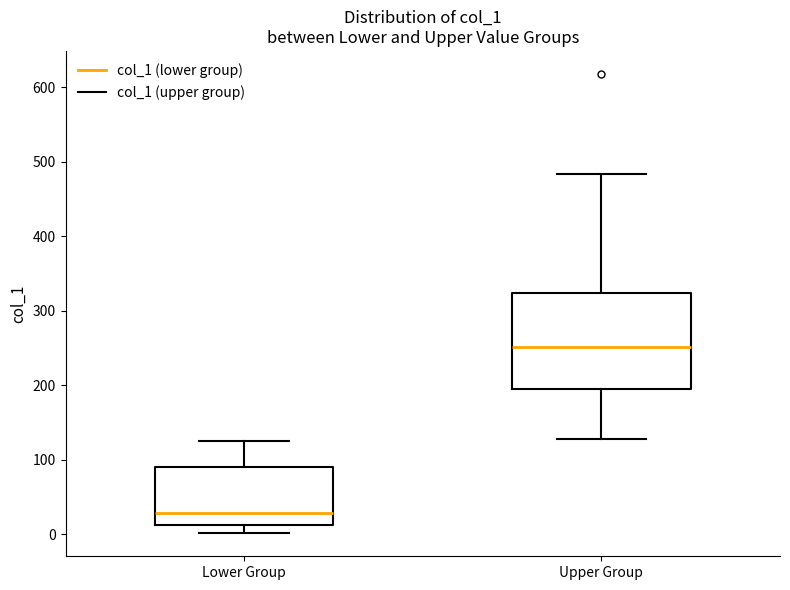

Which box has the highest median line?

Upper Group